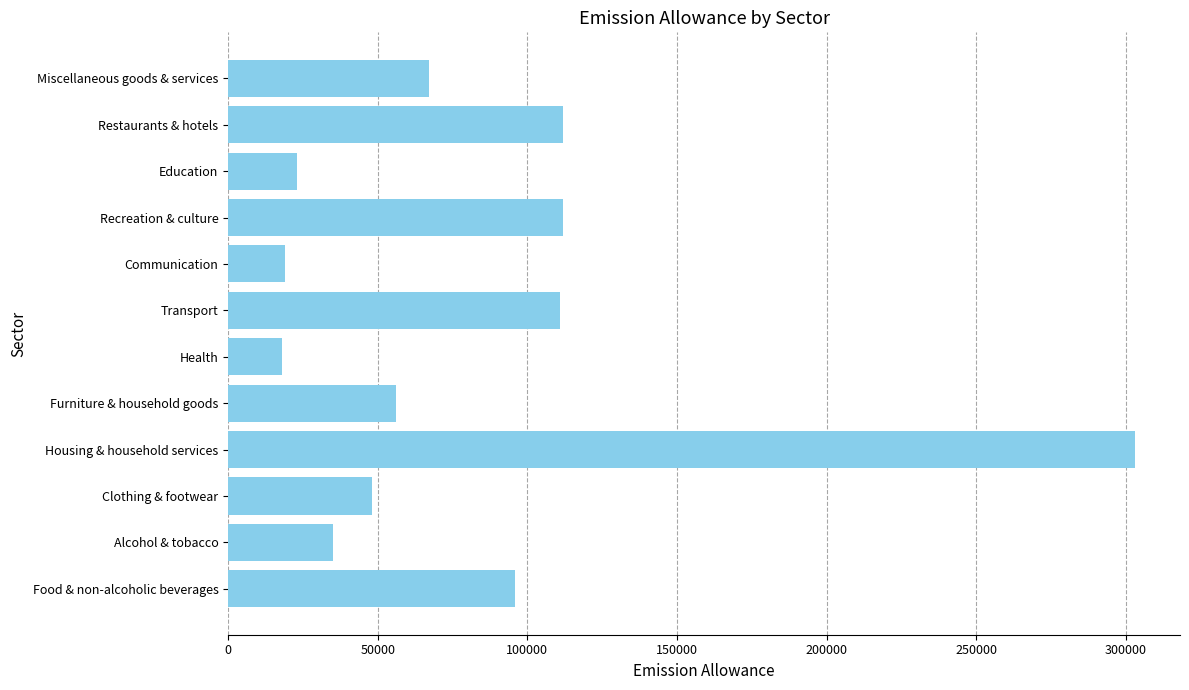

What is the change in value from Recreation & culture to Education?

-89000